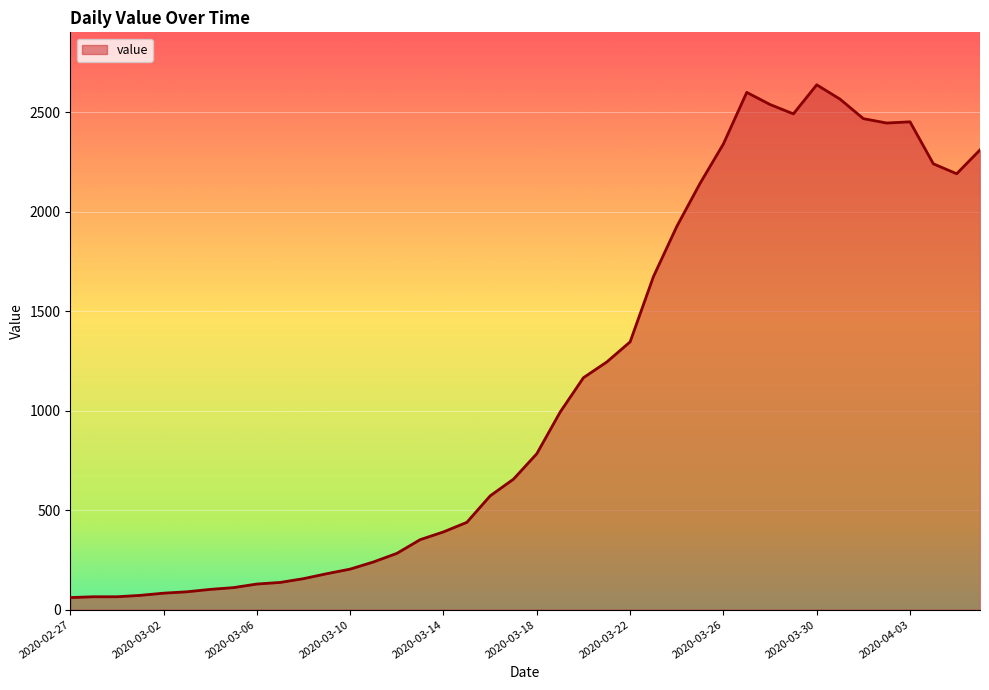

What is the greatest value displayed?

2638